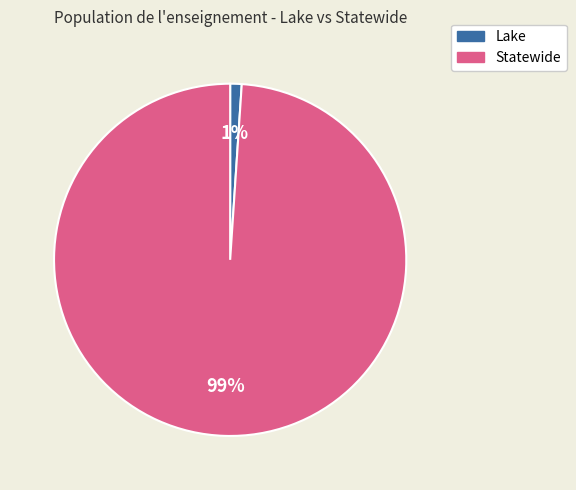

What percentage is the Lake slice, to the nearest percent?

1%